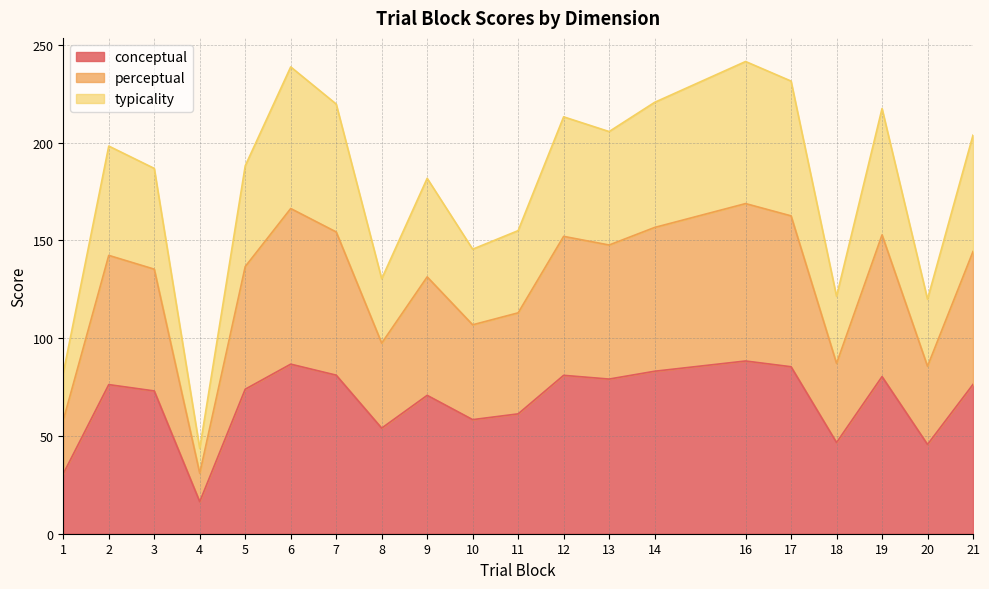

In conceptual, how many points are lower than both neighbors (excluding endpoints)?

6